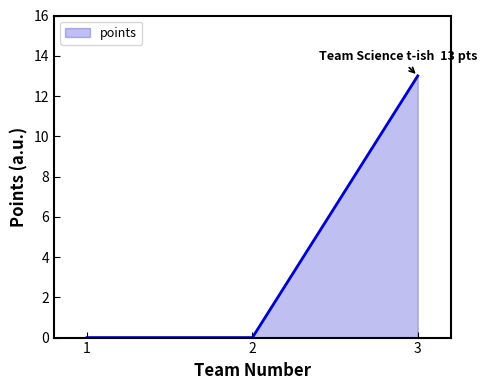

The chart shows a value of -5 at 1. True or false?

False